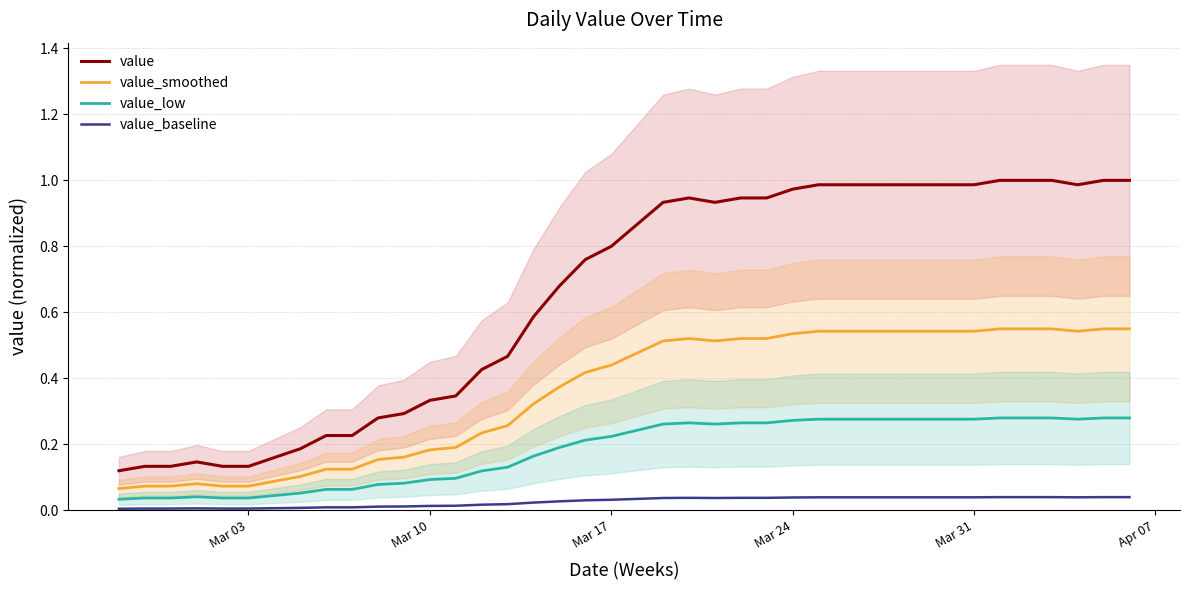

The value_smoothed series shows 0.0 at Mar 03. True or false?

False